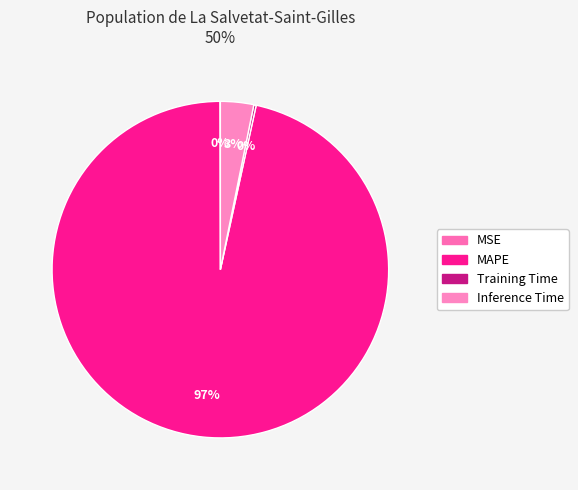

Does Training Time represent more than half of the total?

No